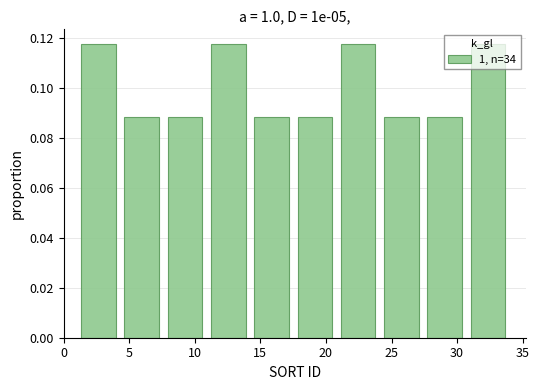

What is the height of the bar covering 7.6 to 10.9 on the x-axis? Neither the bar edges nor the heights are printed on the chart, so give them approximately, as read against the axes.

0.088